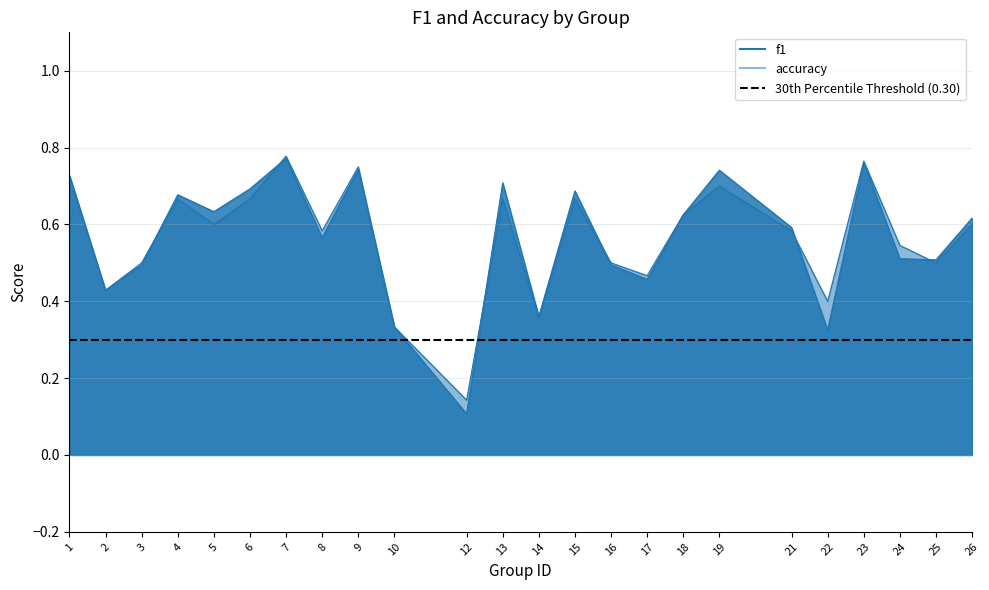

At 24, list the series in order from smallest to largest.

f1, accuracy